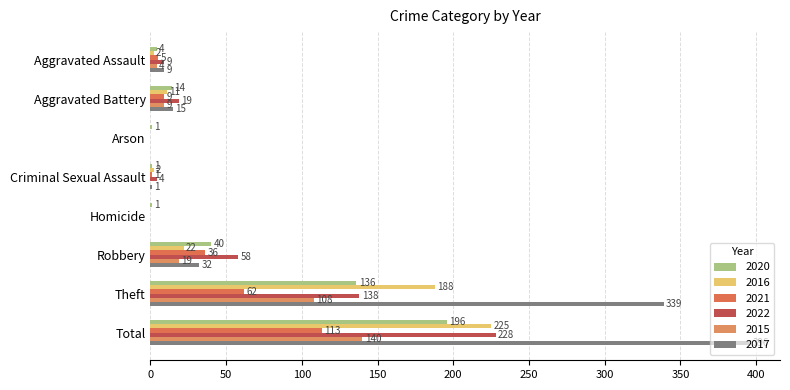

How many distinct data groups are displayed?

6